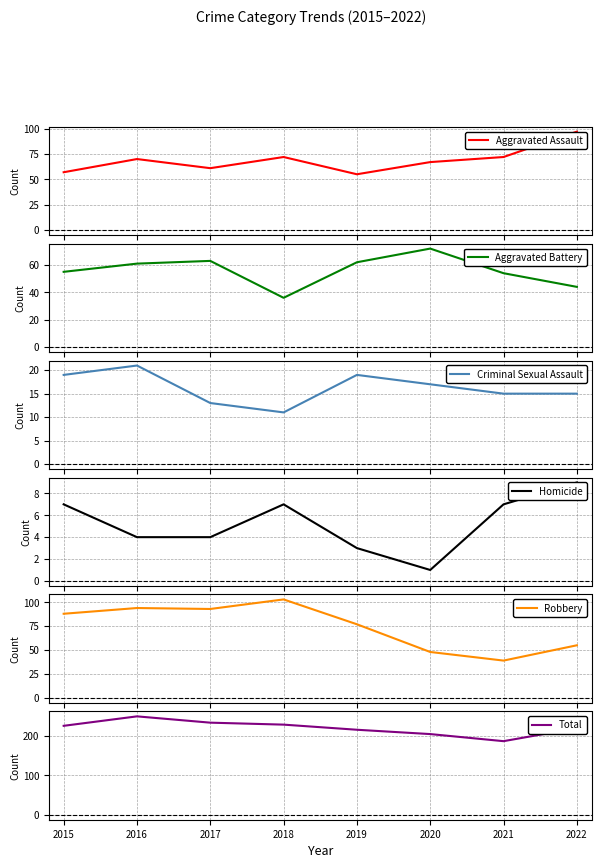

Is the value of Aggravated Battery at 2015 greater than the value of Robbery at 2016?

No